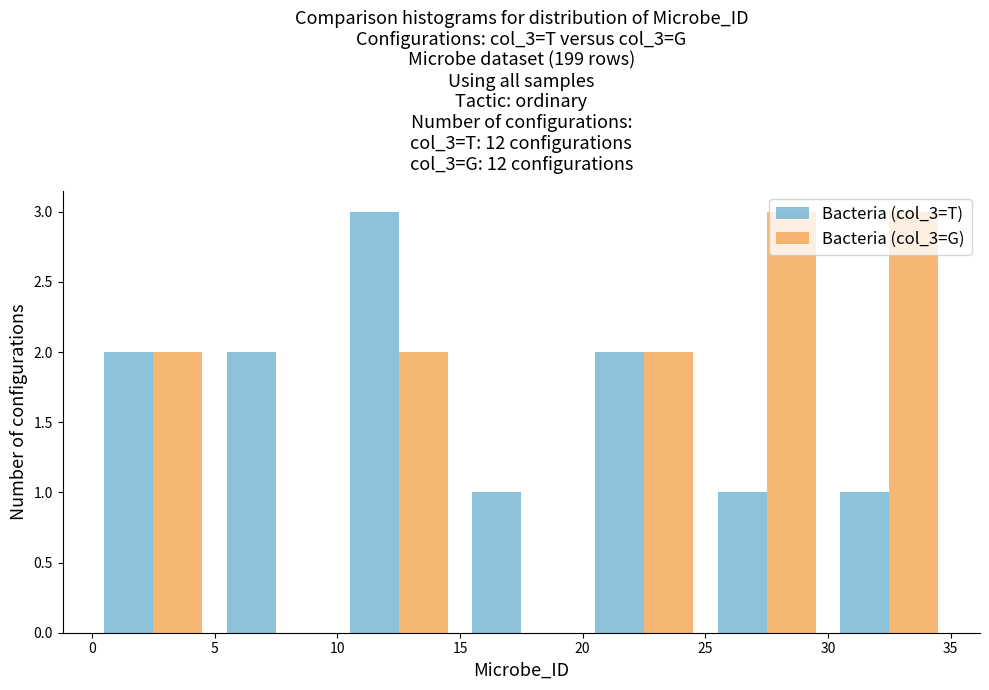

Reading left to right, transcribe this chart: for each range on the x-axis, give the height of each series' bar. The values are not printed on the chart, so give them approximately, as read against the axis.

0 to 5: Bacteria (col_3=T)=2	Bacteria (col_3=G)=2
5 to 10: Bacteria (col_3=T)=2	Bacteria (col_3=G)=0
10 to 15: Bacteria (col_3=T)=3	Bacteria (col_3=G)=2
15 to 20: Bacteria (col_3=T)=1	Bacteria (col_3=G)=0
20 to 25: Bacteria (col_3=T)=2	Bacteria (col_3=G)=2
25 to 30: Bacteria (col_3=T)=1	Bacteria (col_3=G)=3
30 to 35: Bacteria (col_3=T)=1	Bacteria (col_3=G)=3